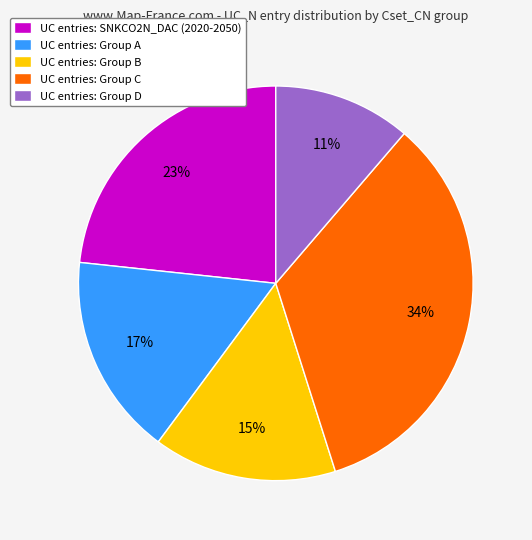

To the nearest percent, what portion does UC entries: Group C represent?

34%